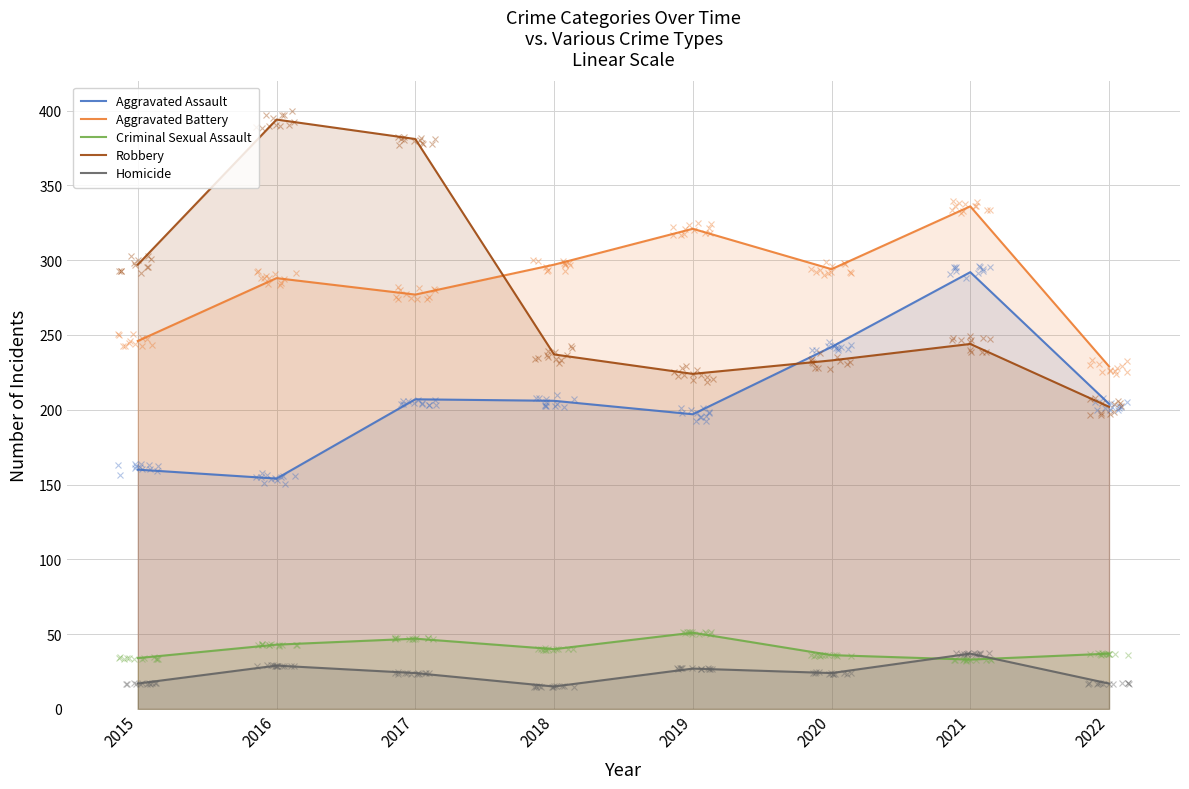

Which series has the largest range (max minus min)?

Robbery